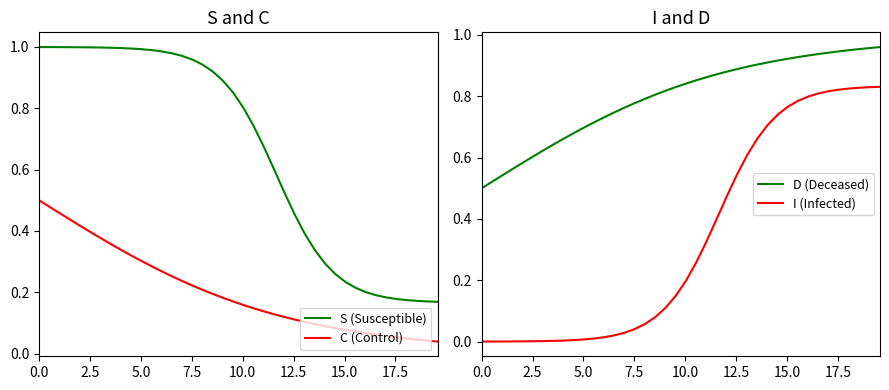

How many distinct data groups are displayed?

4